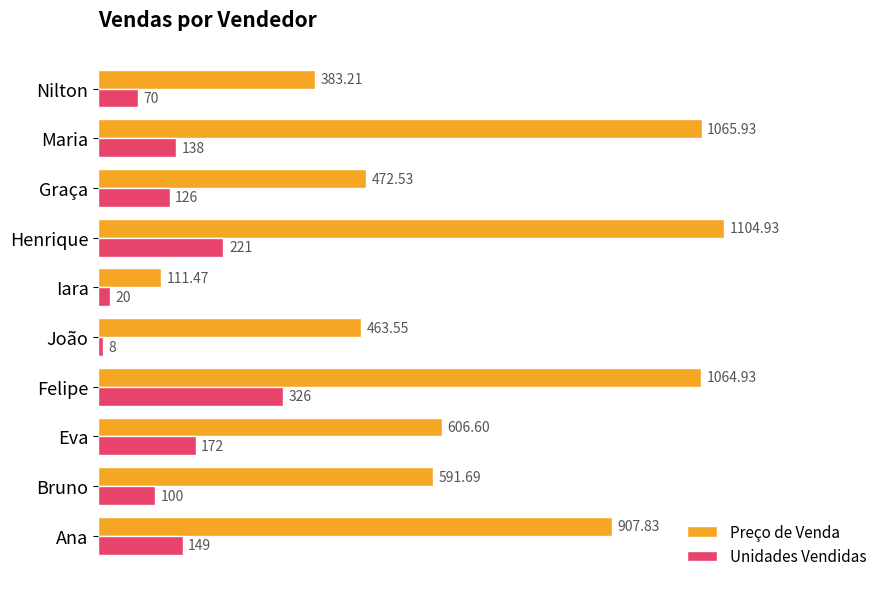

Which category has the highest value across all series?

Henrique